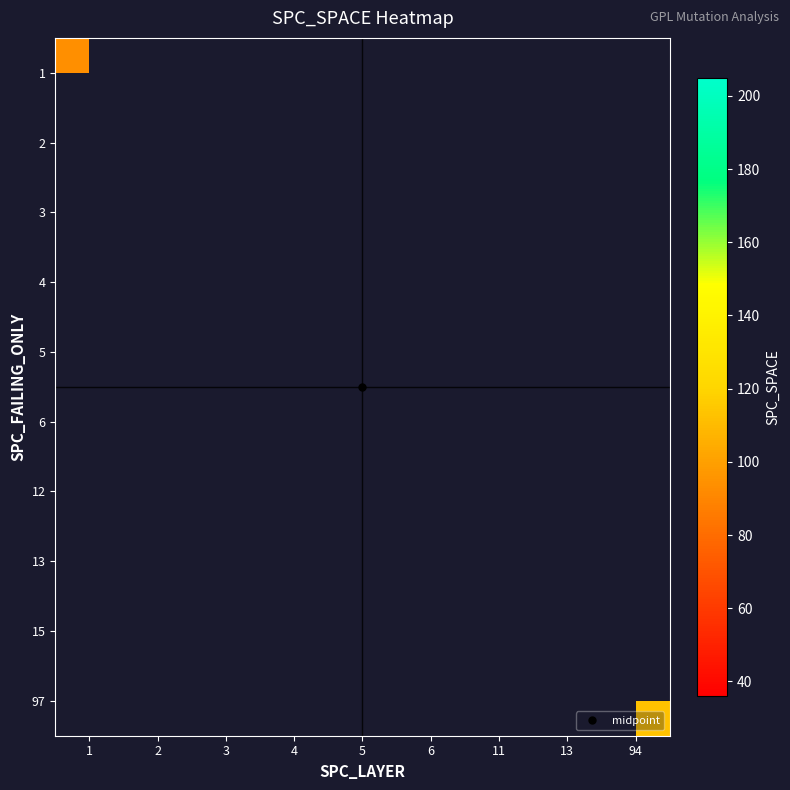

Which has a higher value, 6 or 3?

3